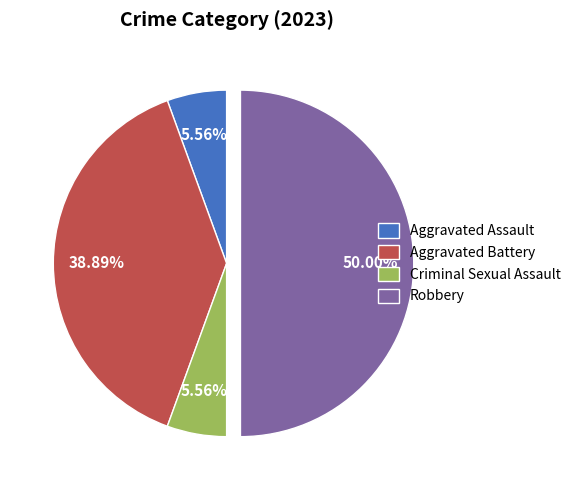

How many slices are in this pie chart?

4